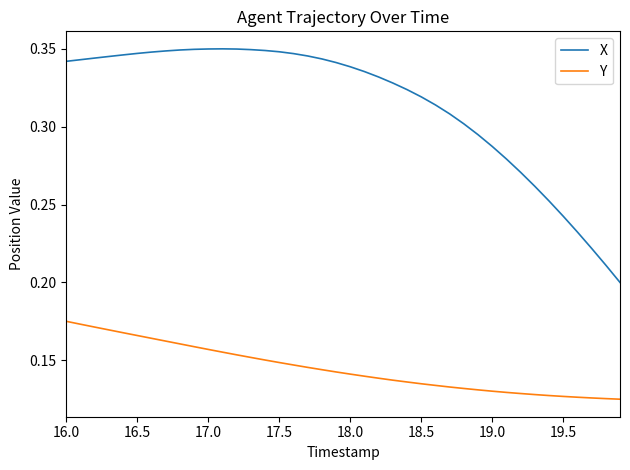

True or false: X and Y cross at least once.

False